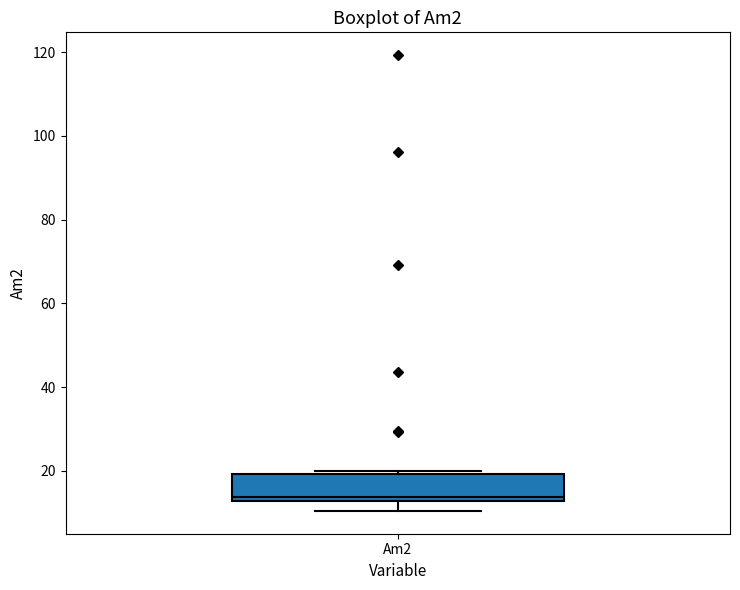

Transcribe this box plot: give where the median line is, the range the box spans, and where the two whiskers end, as read against the y-axis. The values are not printed on the chart, so give them approximately, as read against the axis.

median 14, box 12 to 20, whiskers 10 to 20 (just above the box's upper edge)